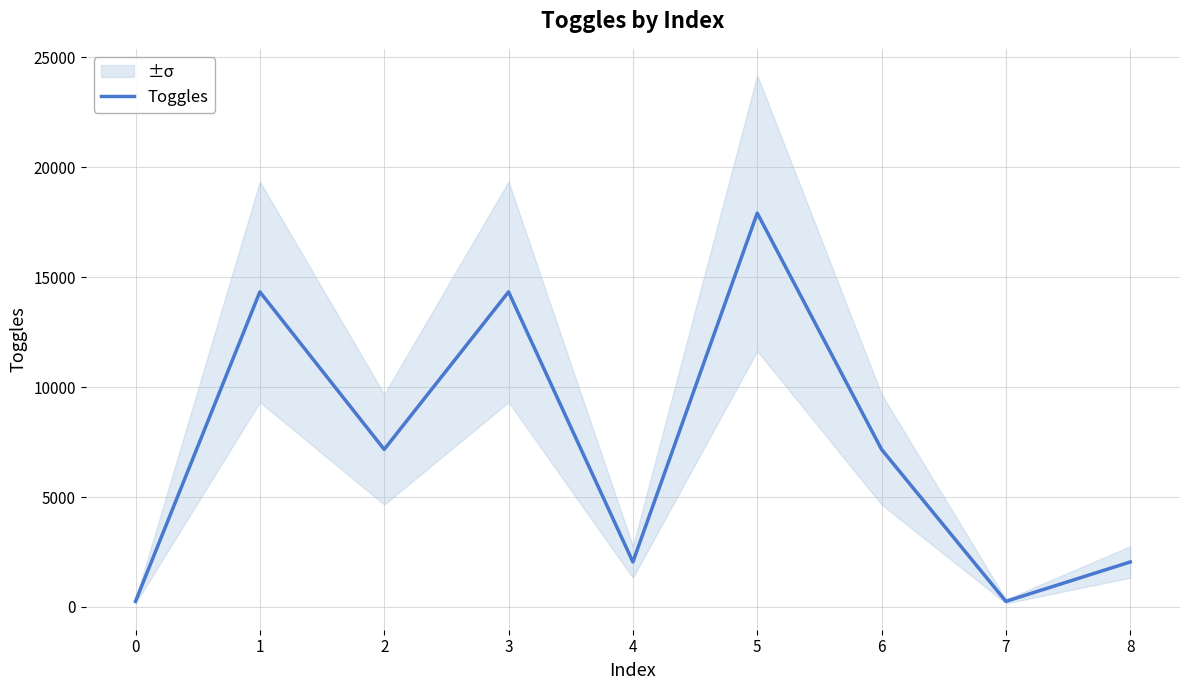

List the labels in order of value, largest first.

5, 1, 3, 2, 6, 4, 8, 0, 7